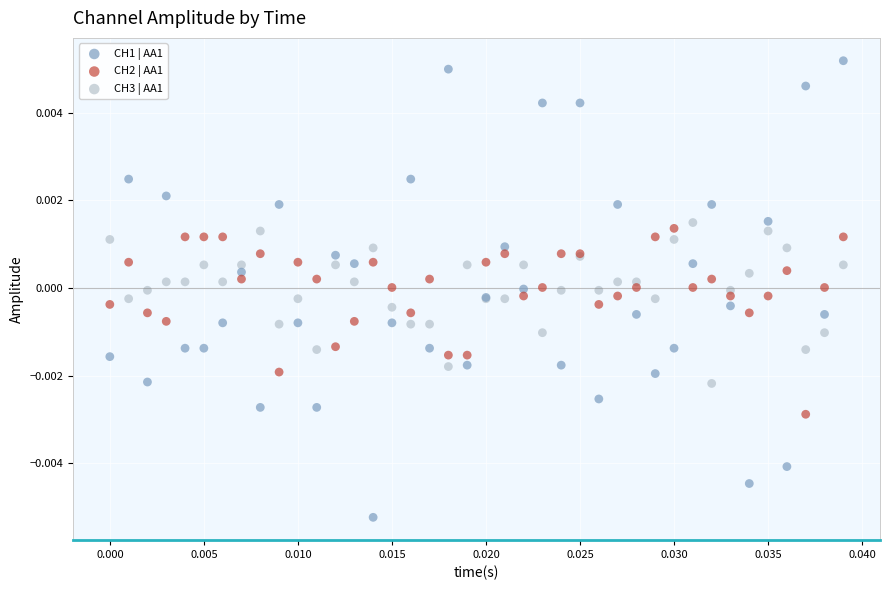

Which series reaches the maximum Y coordinate?

CH1 | AA1